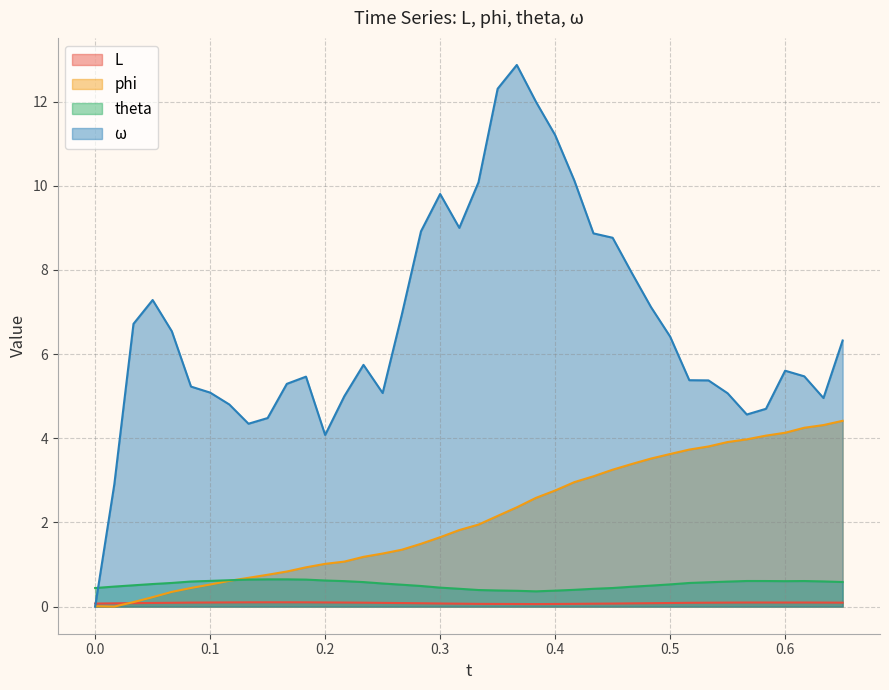

What is the maximum value shown in the chart?

12.9